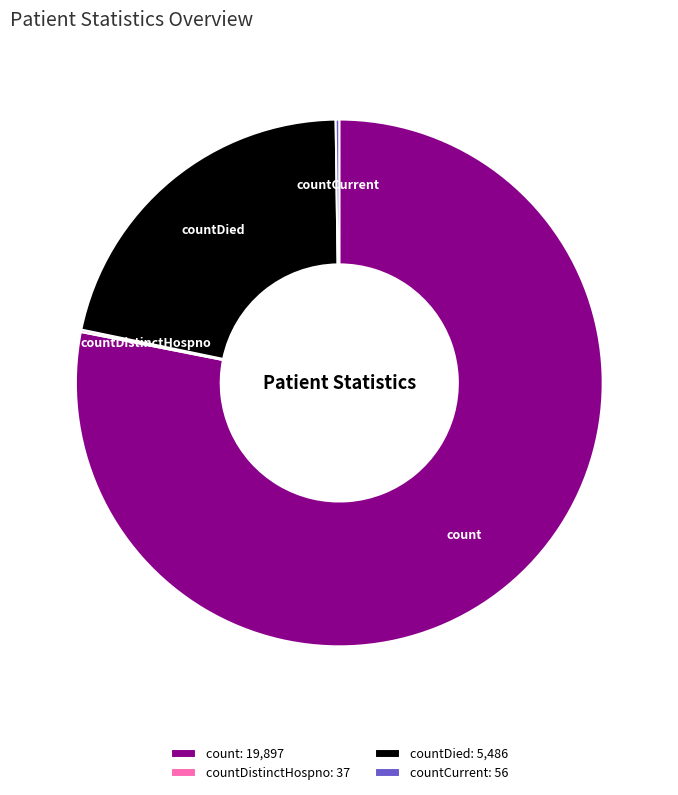

Which category has the biggest portion of the pie?

count: 19,897